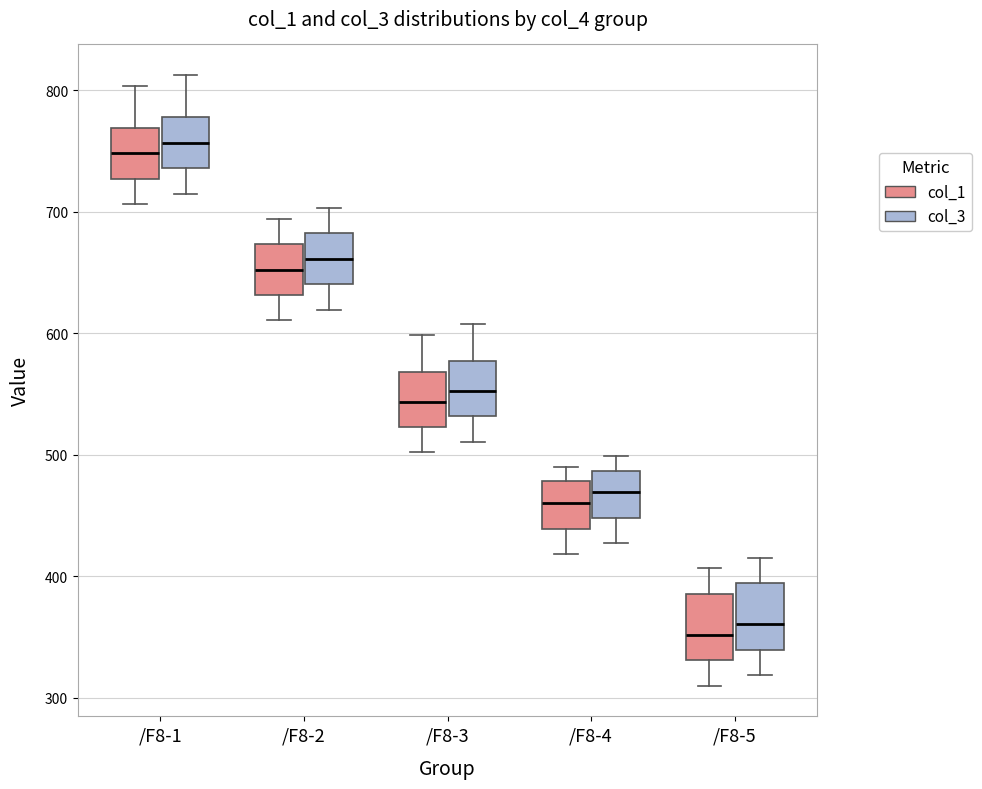

Where does the median line of the box for /F8-1 (col_3) sit on the y-axis? The values are not printed on the chart, so give them approximately, as read against the axis.

760